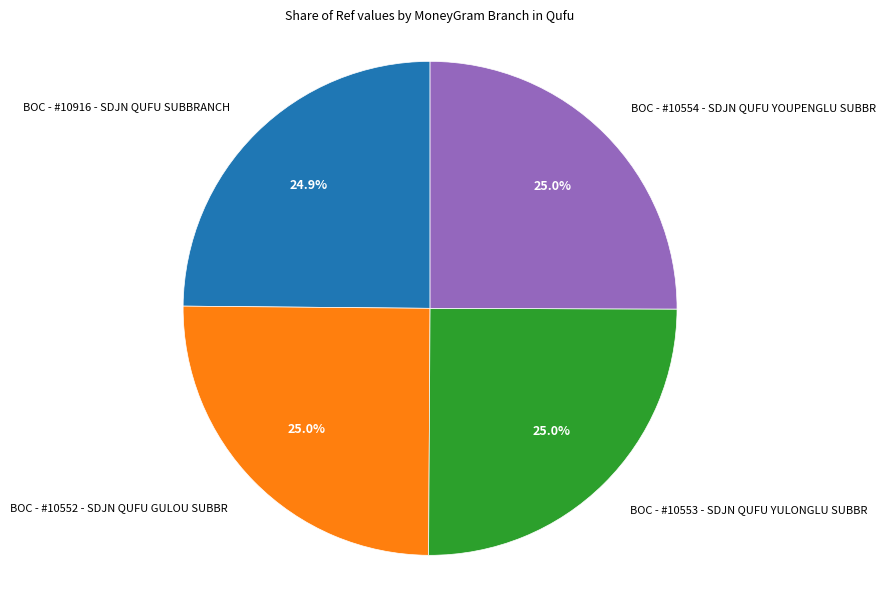

What percentage do BOC - #10916 - SDJN QUFU SUBBRANCH and BOC - #10553 - SDJN QUFU YULONGLU SUBBR together represent?

49.9%